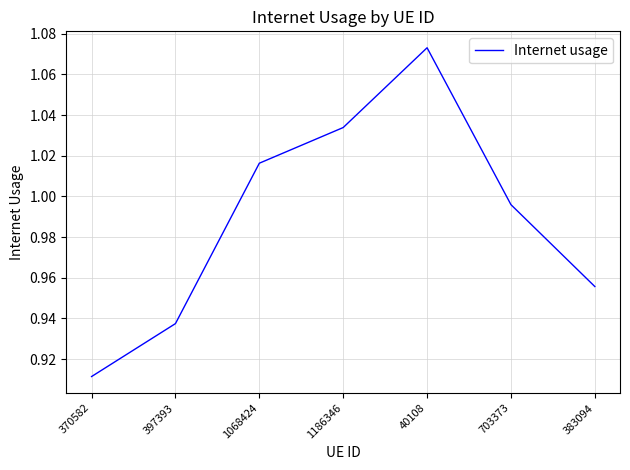

What is the sum of the values at 40108 and 370582?

2.0